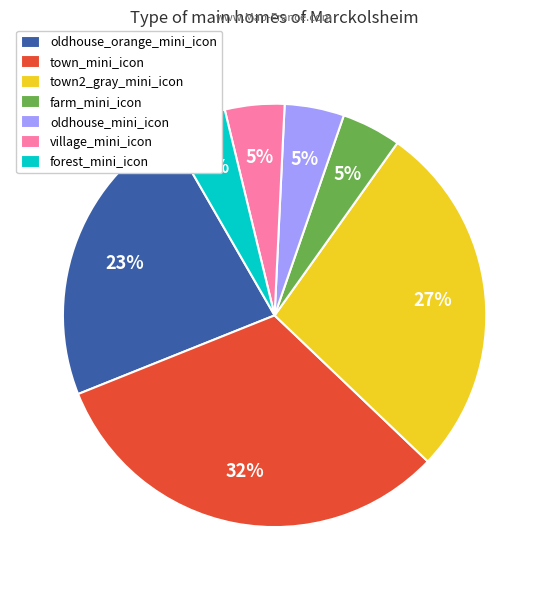

Is there a majority slice in this chart?

No